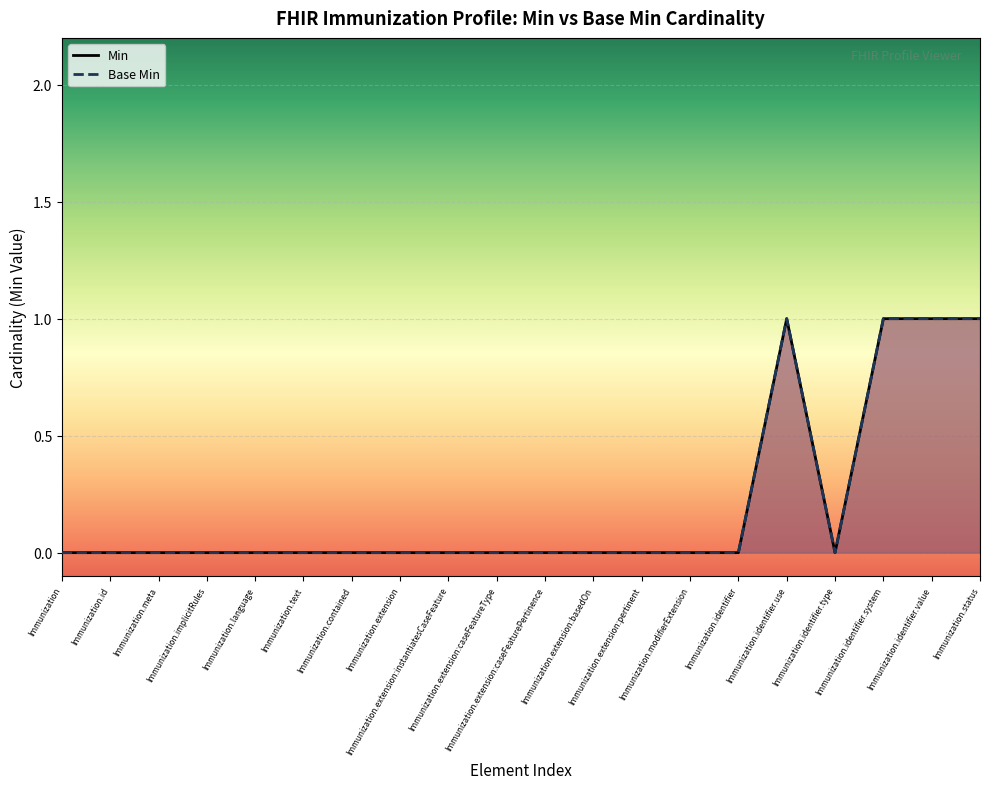

Reading left to right, extract all data points from this chart.

Min: Immunization=0	Immunization.id=0	Immunization.meta=0	Immunization.implicitRules=0	Immunization.language=0	Immunization.text=0	Immunization.contained=0	Immunization.extension=0	Immunization.extension:instantiatesCaseFeature=0	Immunization.extension:caseFeatureType=0	Immunization.extension:caseFeaturePertinence=0	Immunization.extension:basedOn=0	Immunization.extension:pertinent=0	Immunization.modifierExtension=0	Immunization.identifier=0	Immunization.identifier.use=1	Immunization.identifier.type=0	Immunization.identifier.system=1	Immunization.identifier.value=1	Immunization.status=1
Base Min: Immunization=0	Immunization.id=0	Immunization.meta=0	Immunization.implicitRules=0	Immunization.language=0	Immunization.text=0	Immunization.contained=0	Immunization.extension=0	Immunization.extension:instantiatesCaseFeature=0	Immunization.extension:caseFeatureType=0	Immunization.extension:caseFeaturePertinence=0	Immunization.extension:basedOn=0	Immunization.extension:pertinent=0	Immunization.modifierExtension=0	Immunization.identifier=0	Immunization.identifier.use=1	Immunization.identifier.type=0	Immunization.identifier.system=1	Immunization.identifier.value=1	Immunization.status=1